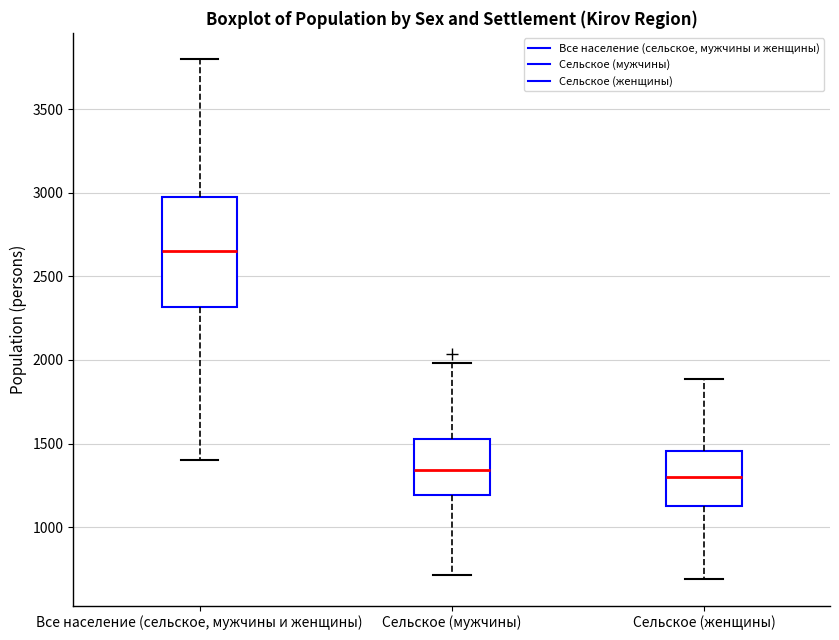

Where is the upper edge of the box for Сельское (женщины) on the y-axis? The values are not printed on the chart, so give them approximately, as read against the axis.

1450